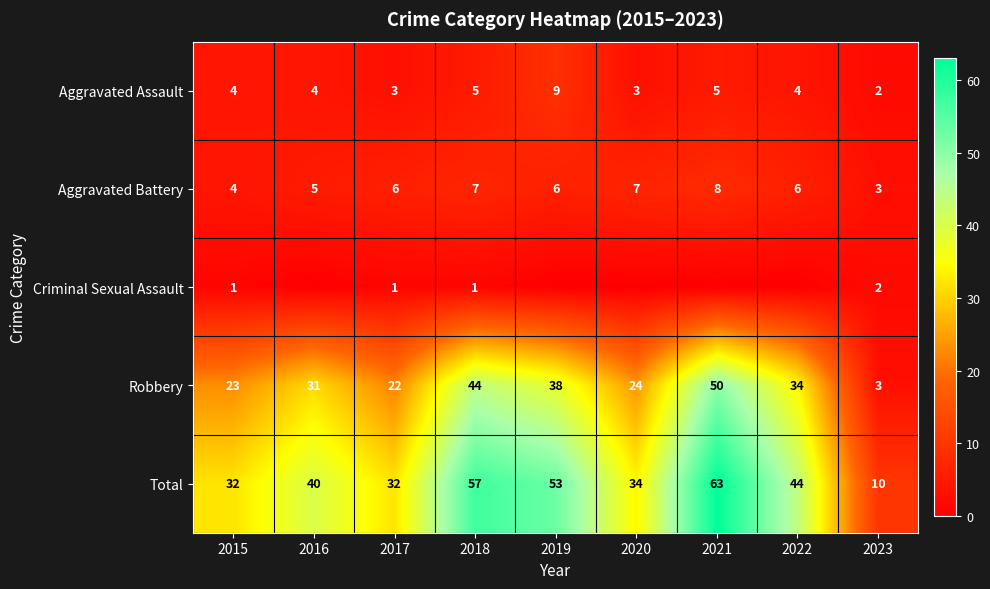

What is the difference between the maximum and minimum values in the Robbery series?

47